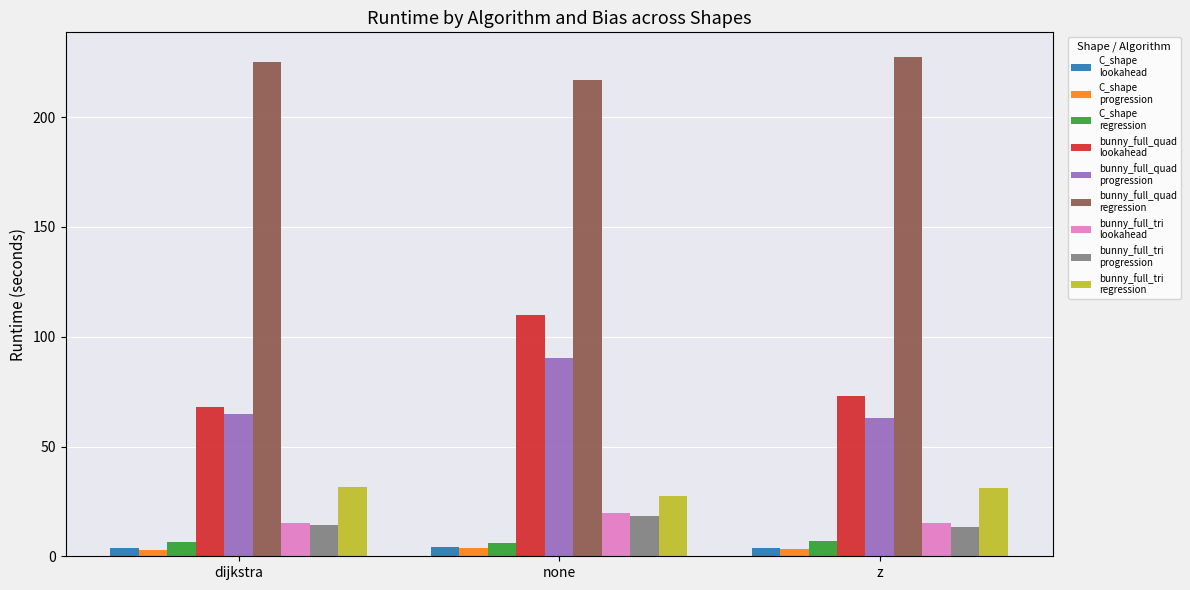

At which category is the sum across all series the highest?

none